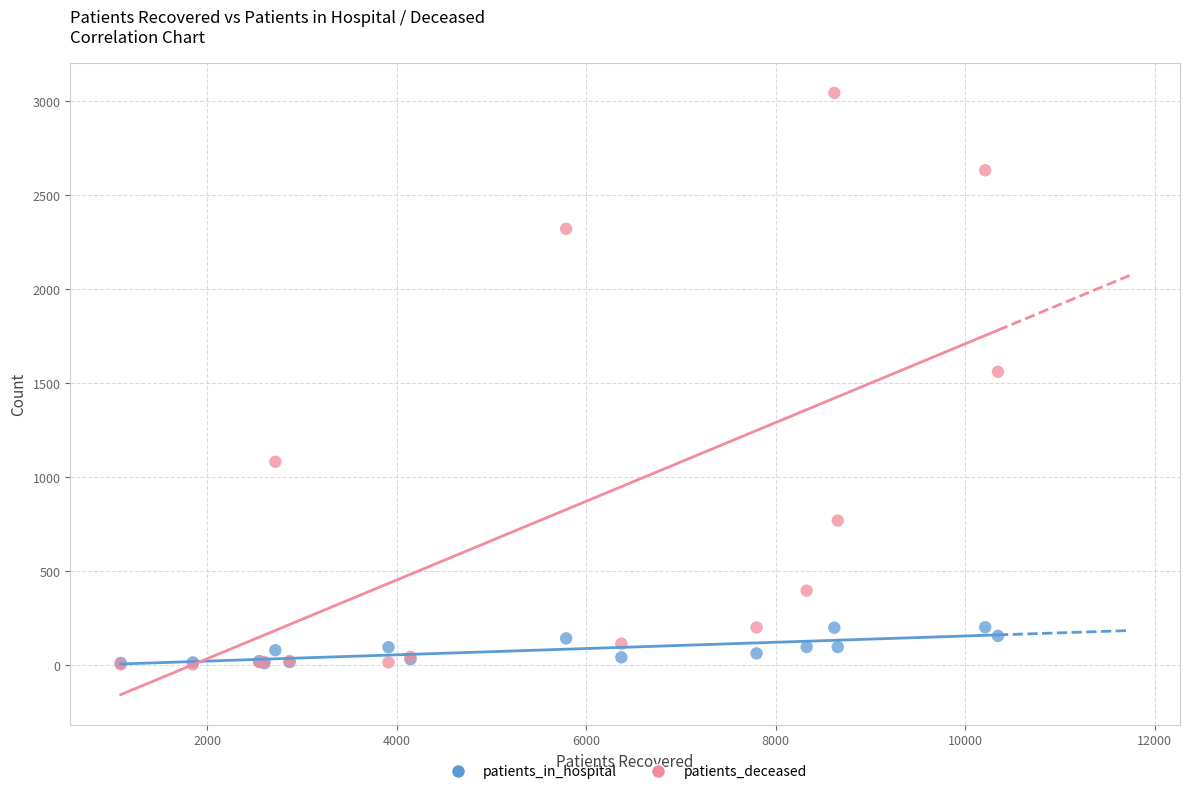

In the patients_deceased series, what Y value is closest to 1524?

1561